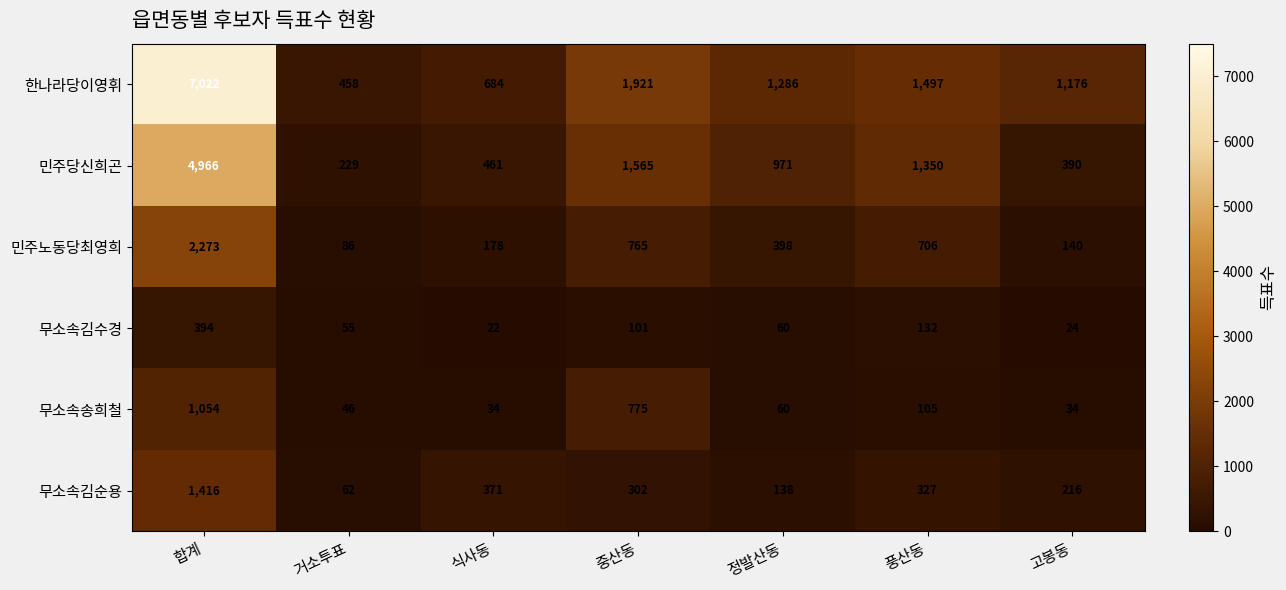

Which series has the largest range (max minus min)?

한나라당이영휘